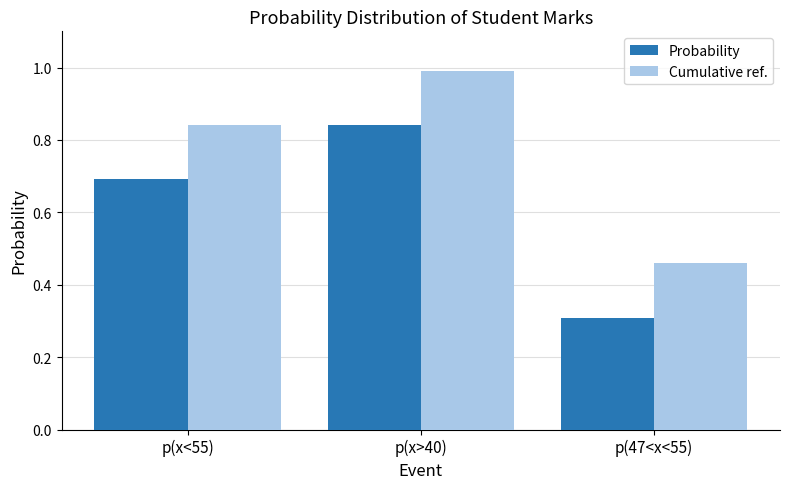

At which category is the sum across all series the highest?

p(x>40)